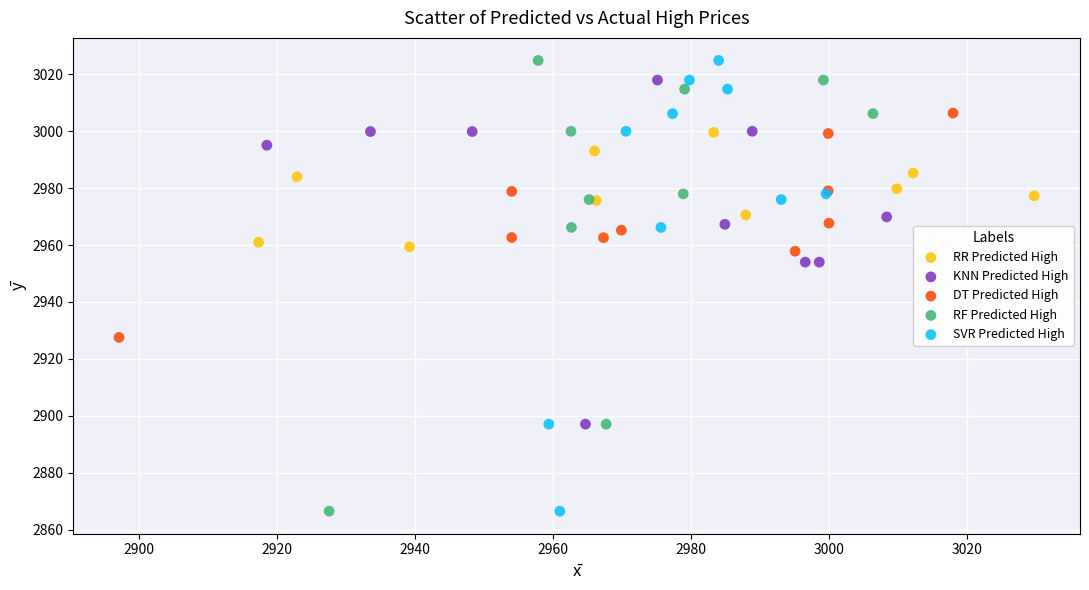

What are all the series names shown in the legend?

RR Predicted High, KNN Predicted High, DT Predicted High, RF Predicted High, SVR Predicted High